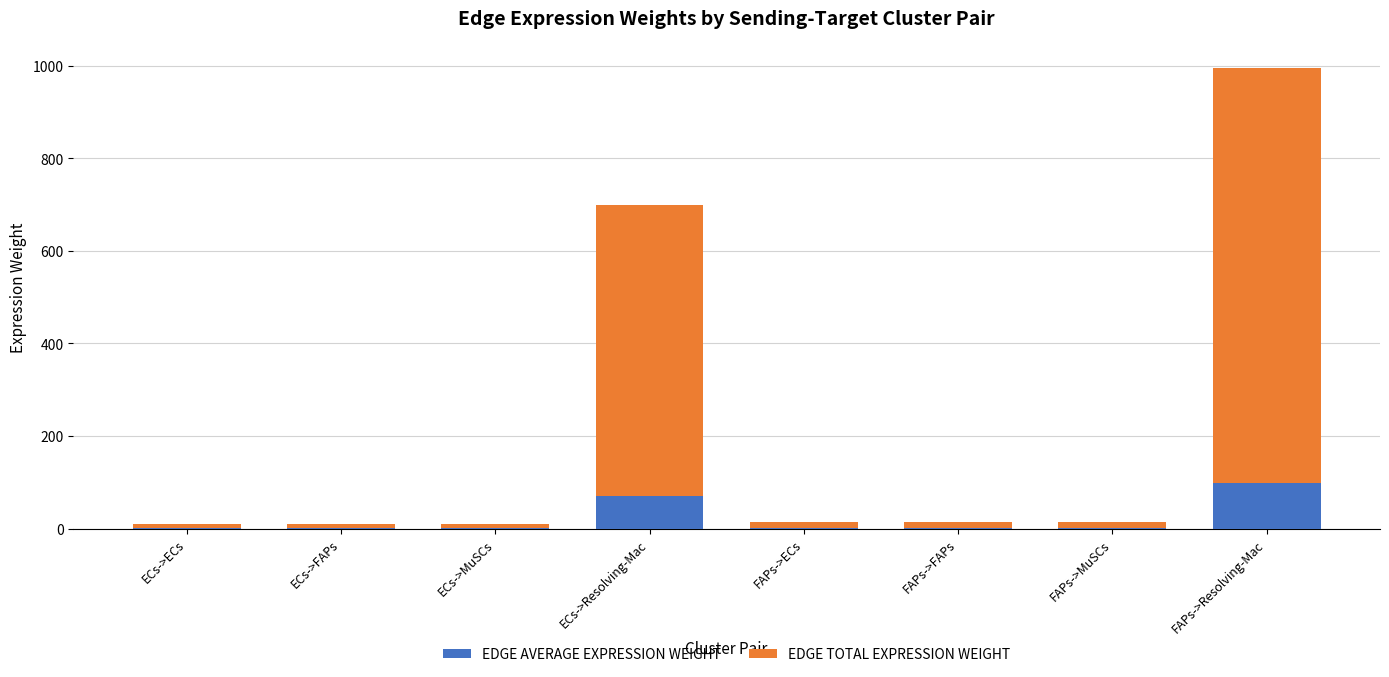

At which category is the sum across all series the highest?

FAPs->Resolving-Mac